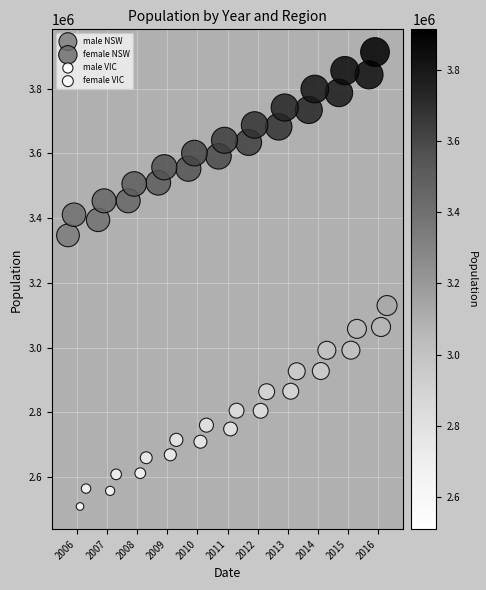

Which series has the largest Y range (max minus min)?

female VIC